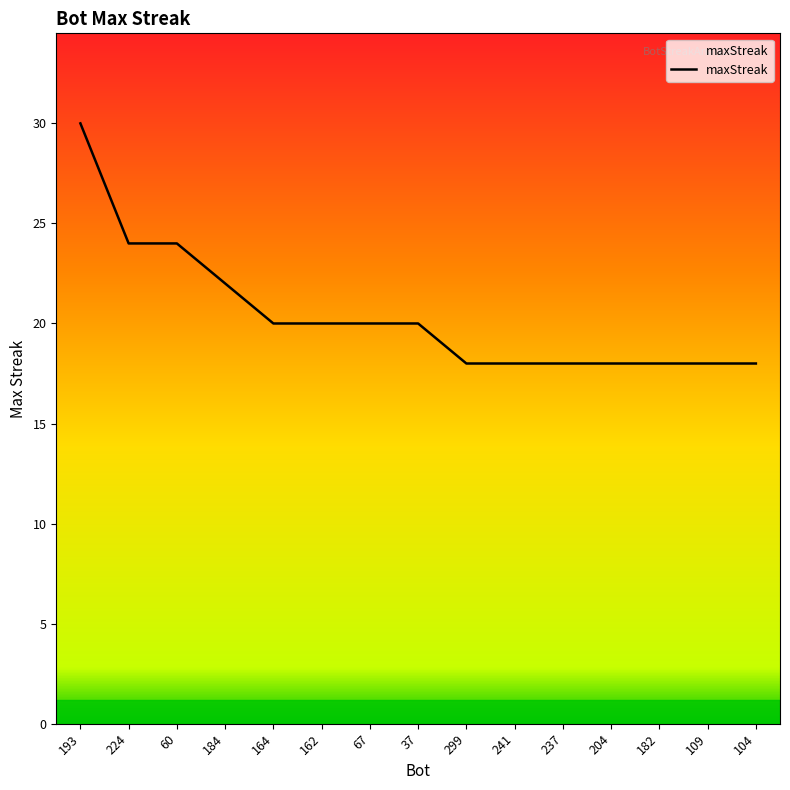

Count the number of data series in this chart.

1